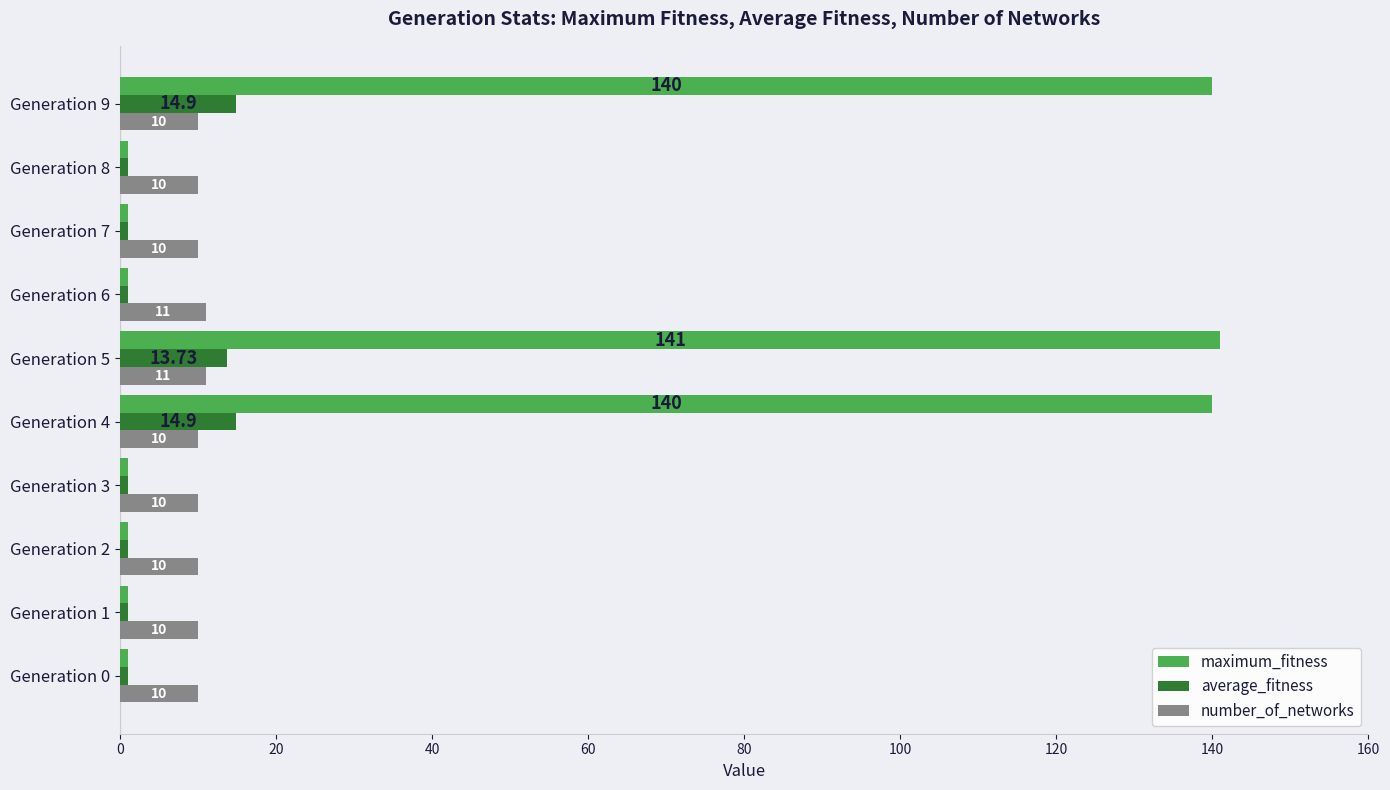

What is the spread (max minus min) of values at Generation 1?

9.0